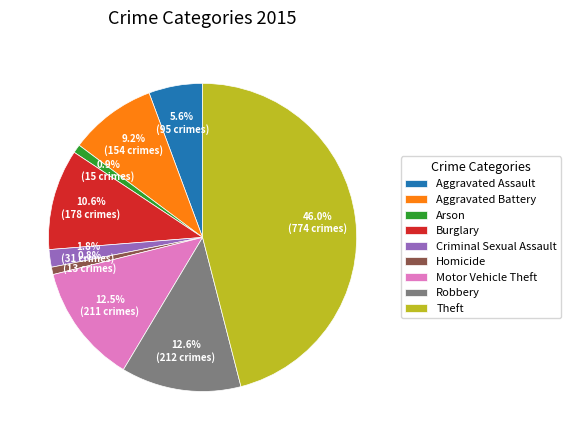

To the nearest percent, what is the difference between the largest and smallest slice percentages?

45%